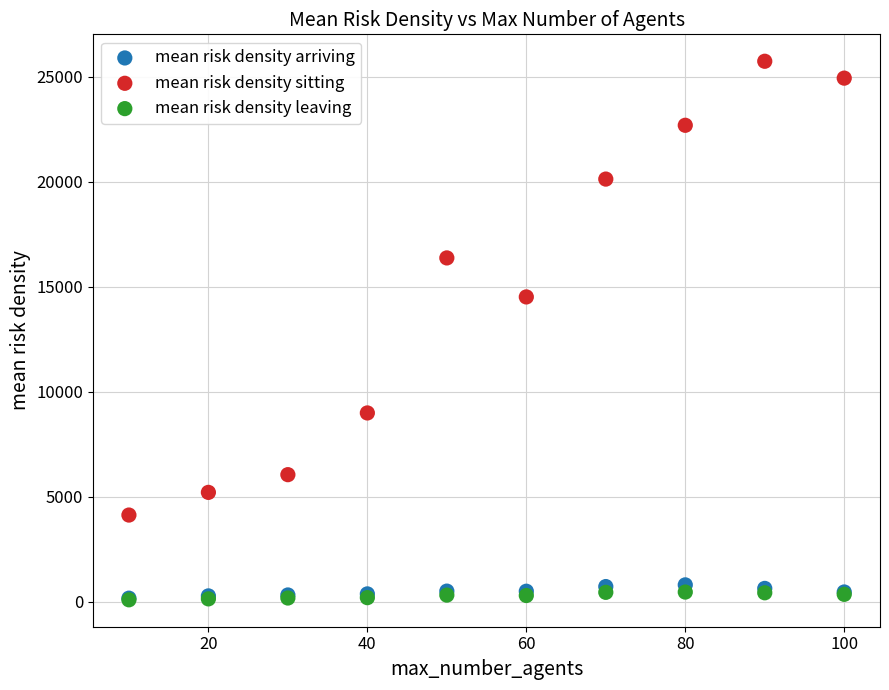

In the mean risk density sitting series, what Y value is closest to 14937?

14519.4